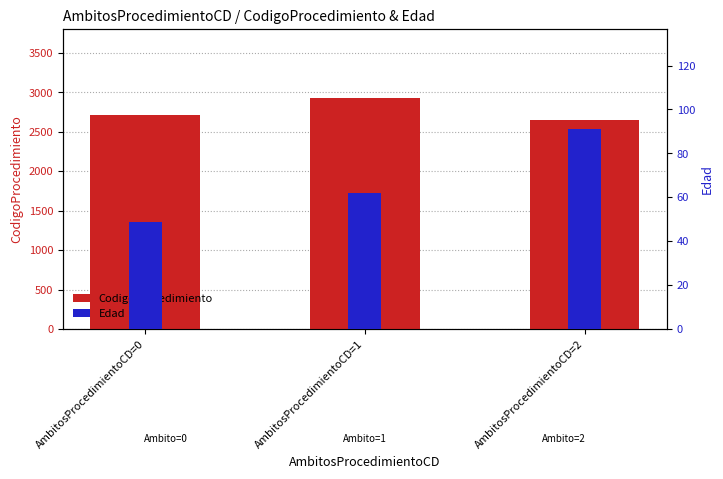

The CodigoProcedimiento series shows 4396.8 at AmbitosProcedimientoCD=1. True or false?

False